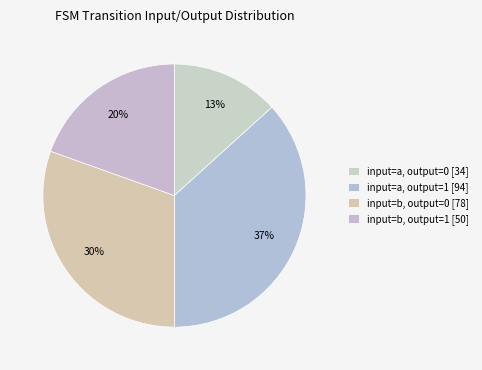

Does input=a, output=1 represent more than half of the total?

No